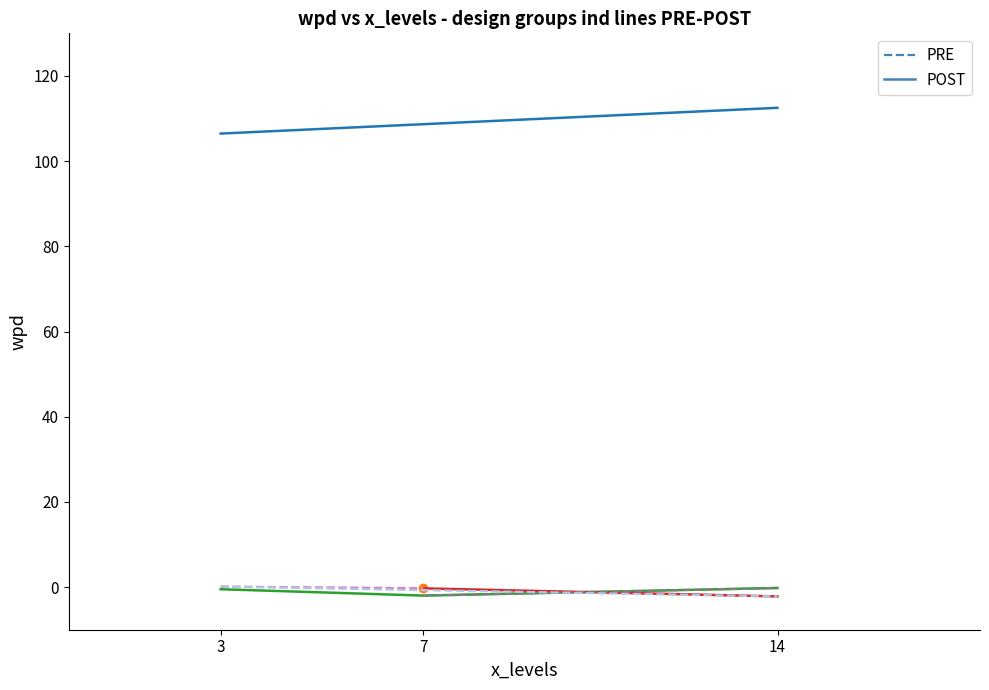

How many lines are shown in the chart?

4